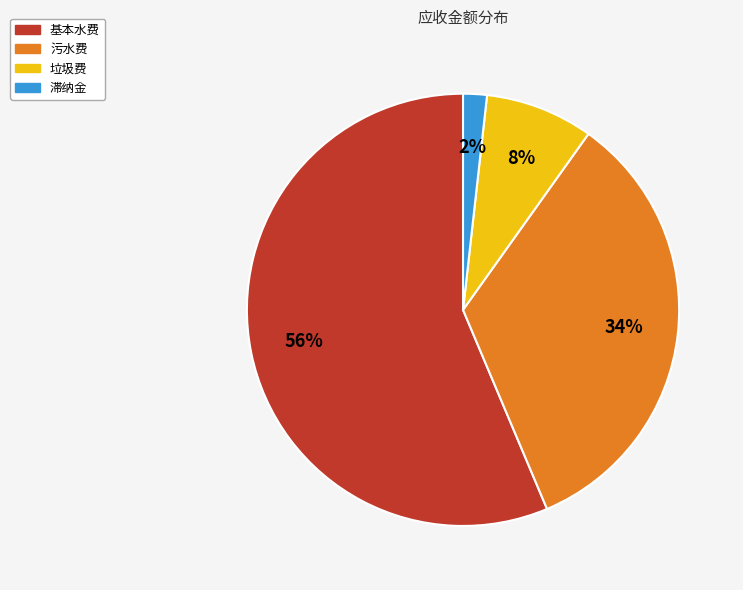

To the nearest percent, what is the difference between the 滞纳金 and 污水费 slice percentages?

32%